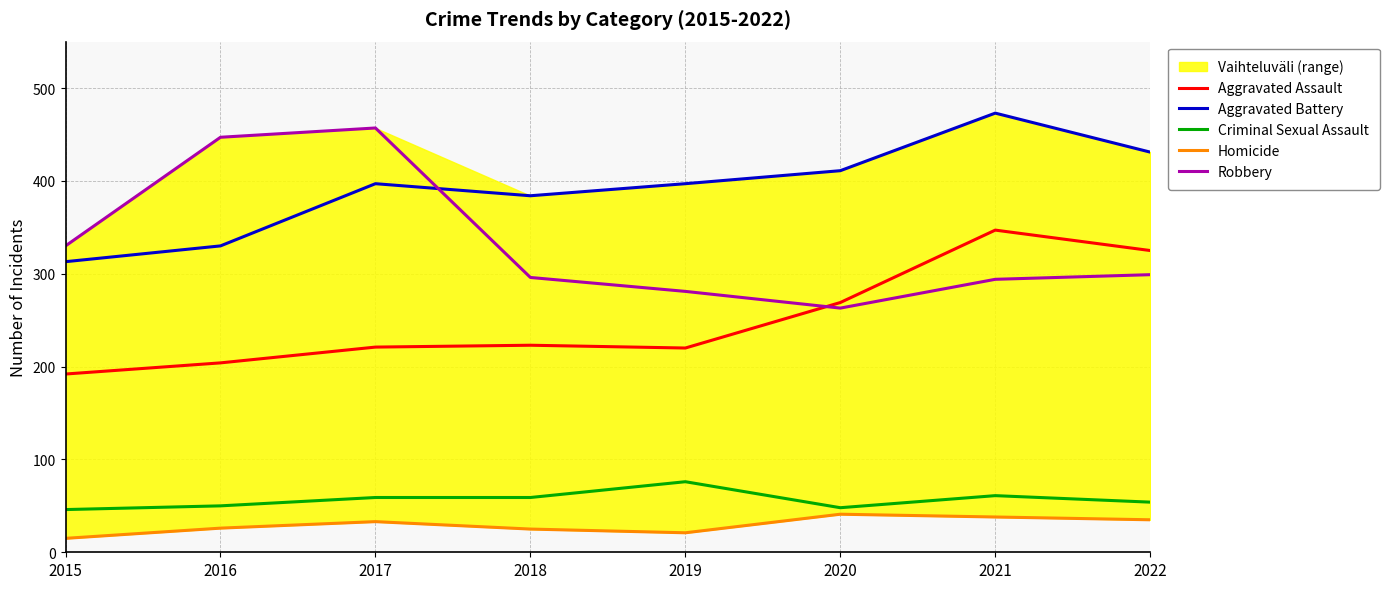

Which series has the widest spread of values?

Robbery